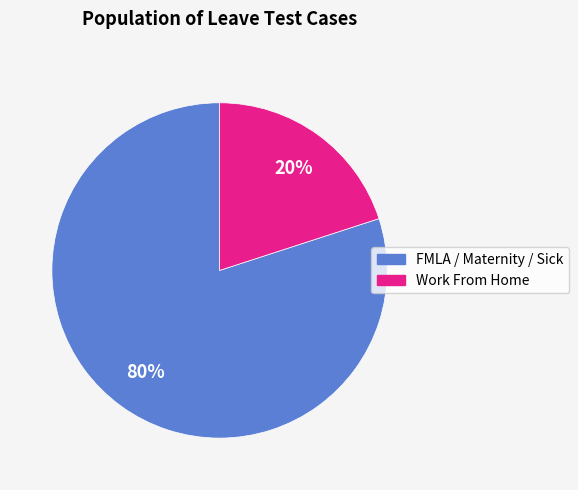

To the nearest percent, what is the average slice percentage?

50%